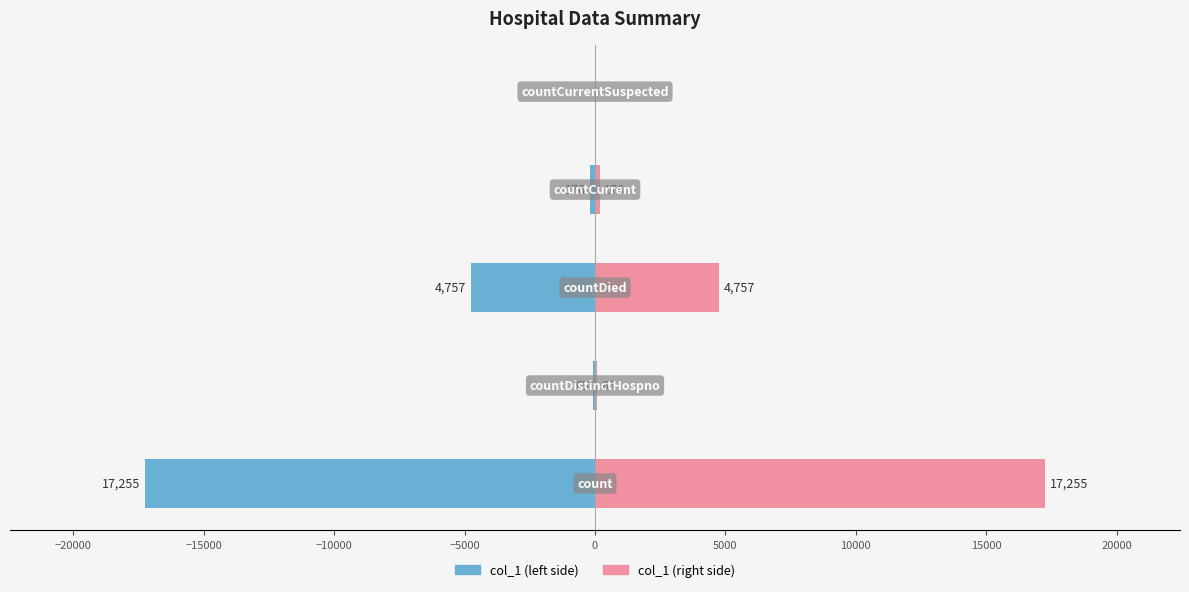

At how many categories does at least one series exceed 2412?

2